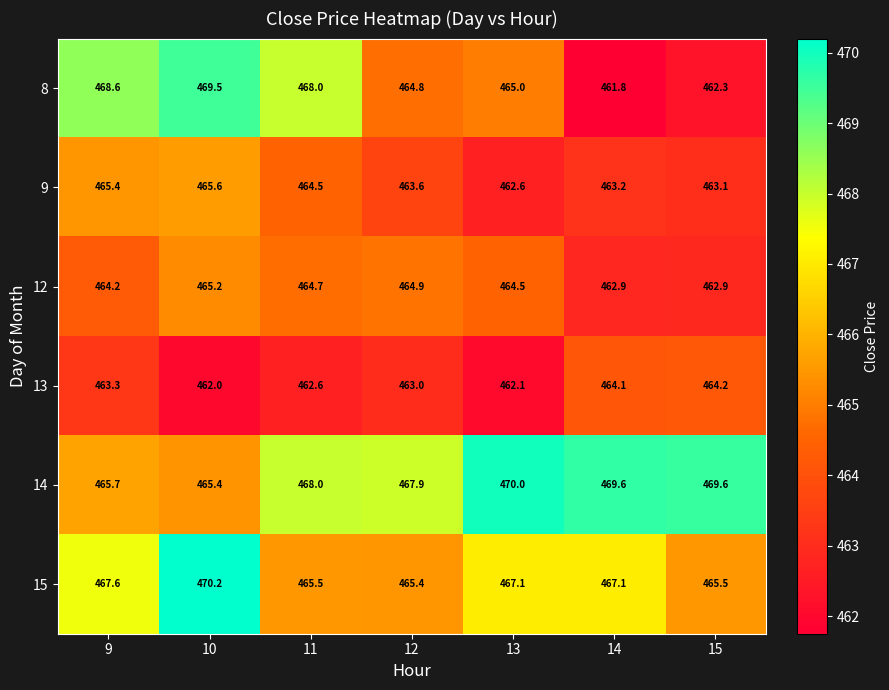

Which series has the largest range (max minus min)?

8